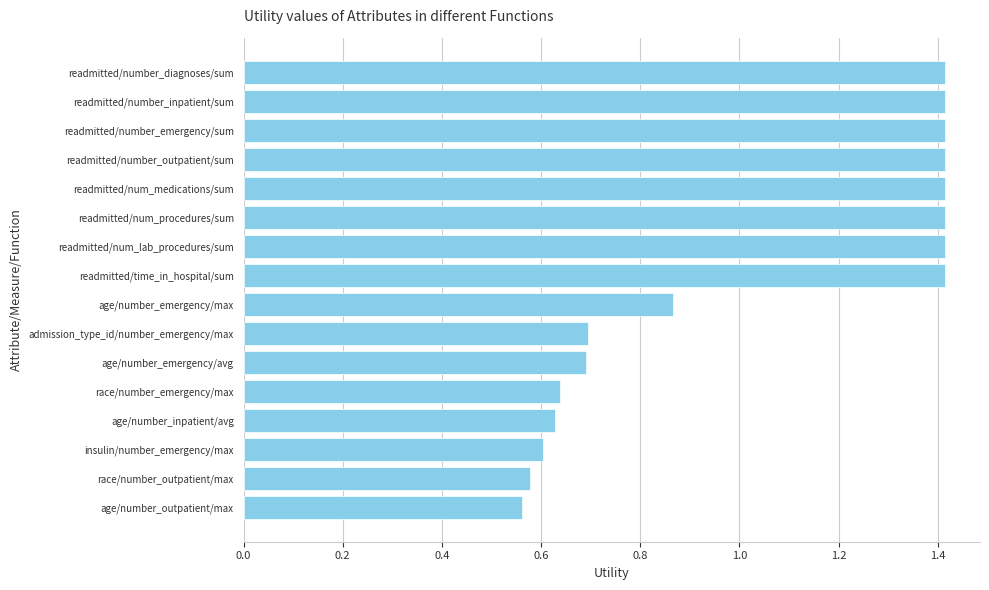

The value at readmitted/time_in_hospital/sum is 0.6. True or false?

False